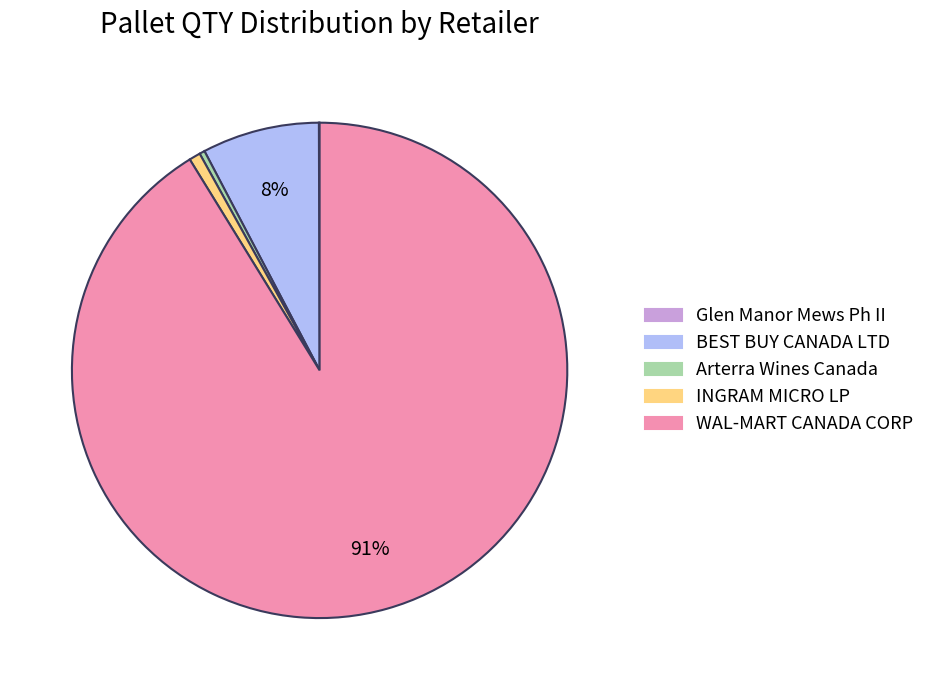

Is the sum of BEST BUY CANADA LTD and WAL-MART CANADA CORP greater than half?

Yes